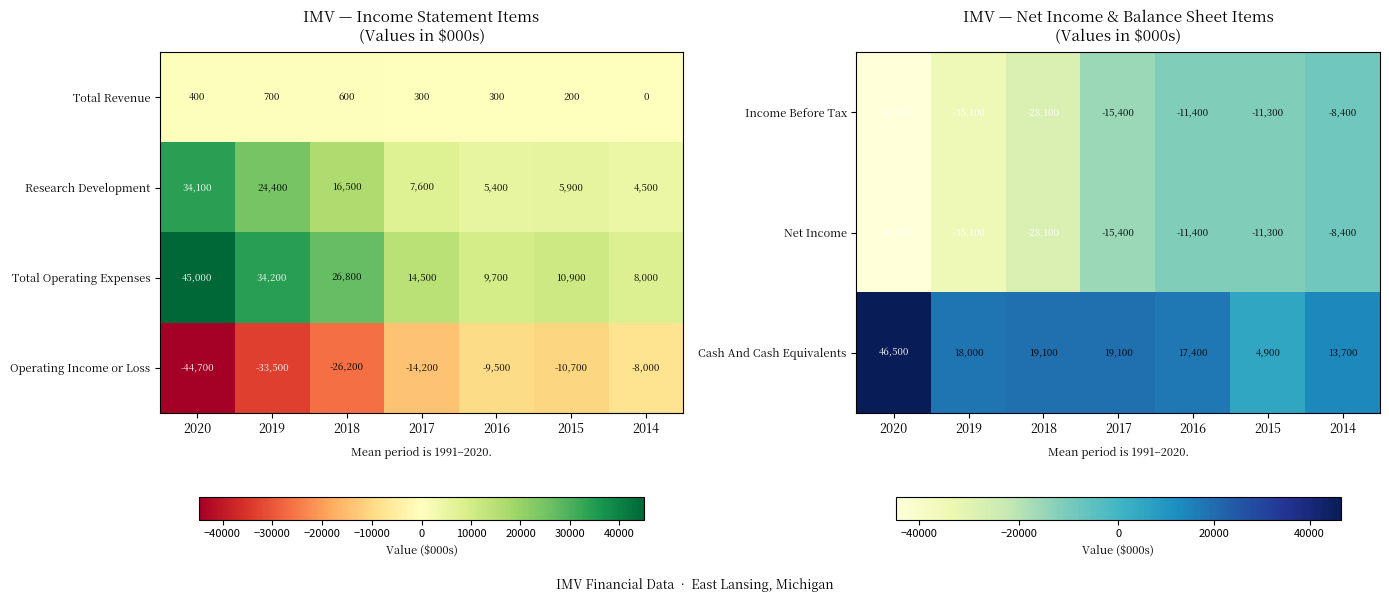

What is the sum of the Income Before Tax values at 2017 and 2015?

-26700